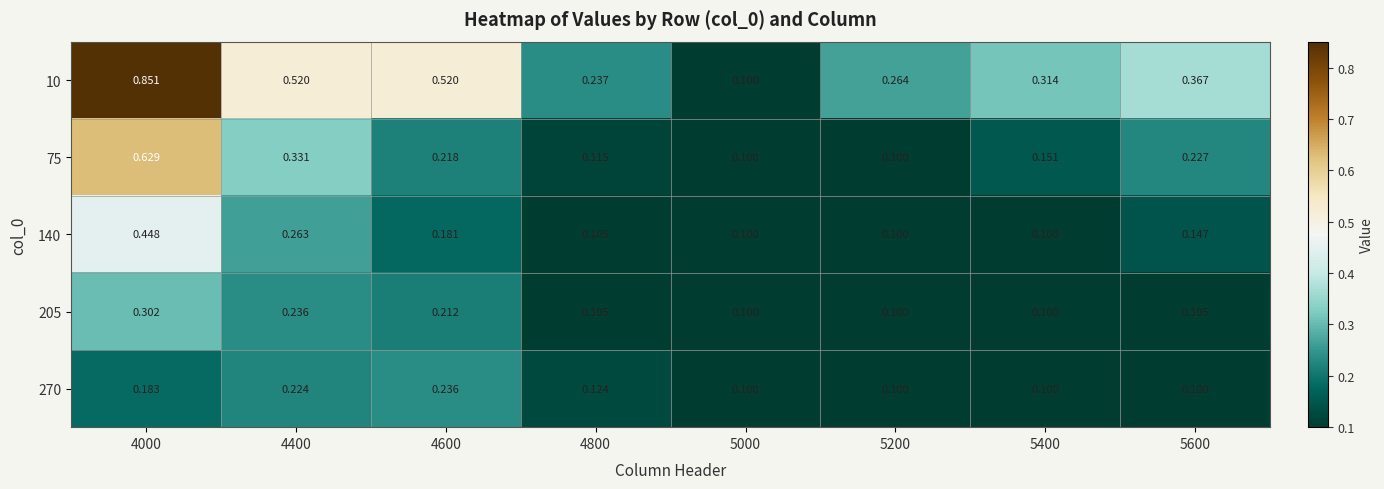

Is the value of 75 at 4000 greater than the value of 140 at 5600?

Yes